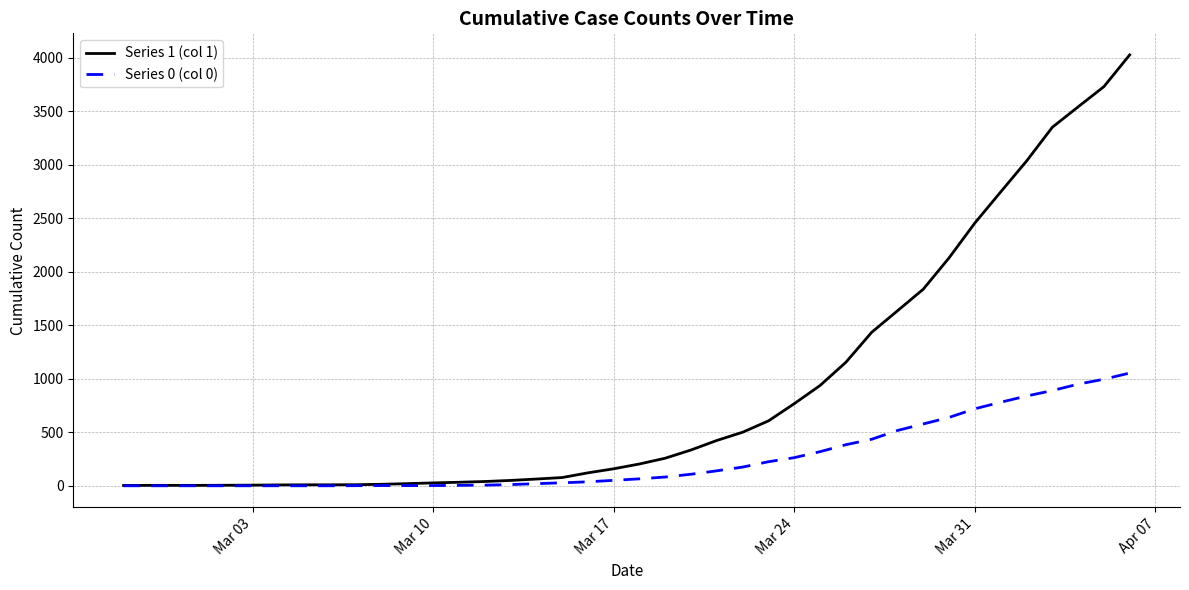

Which series has the largest total across all categories?

Series 1 (col 1)